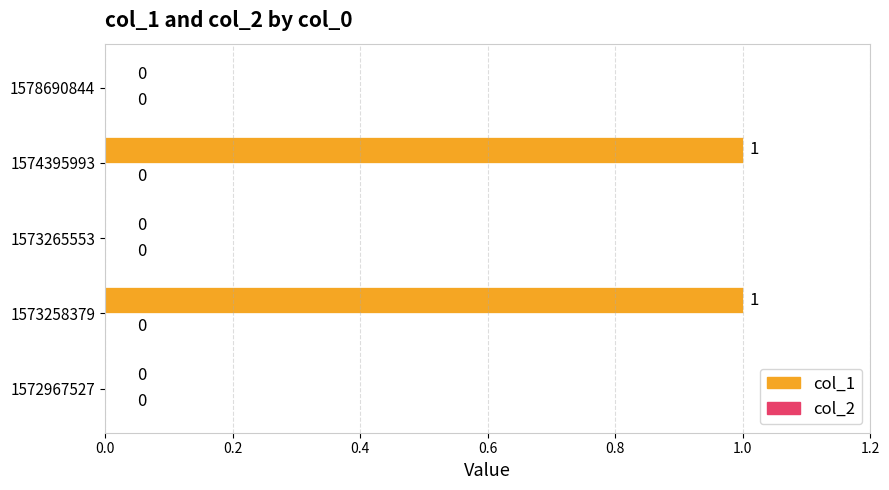

Which has a higher value, 1573258379 or 1572967527?

1573258379